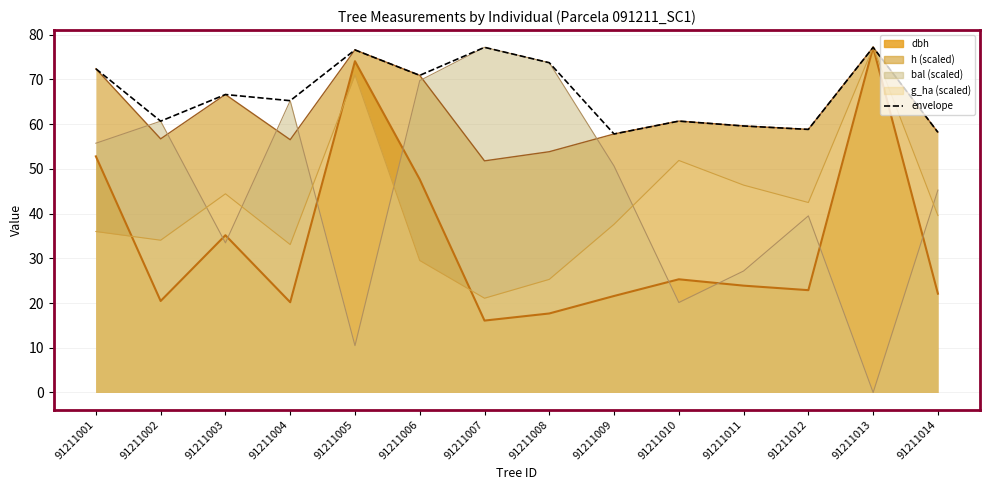

What is the value of the 10th point from the left?

60.7